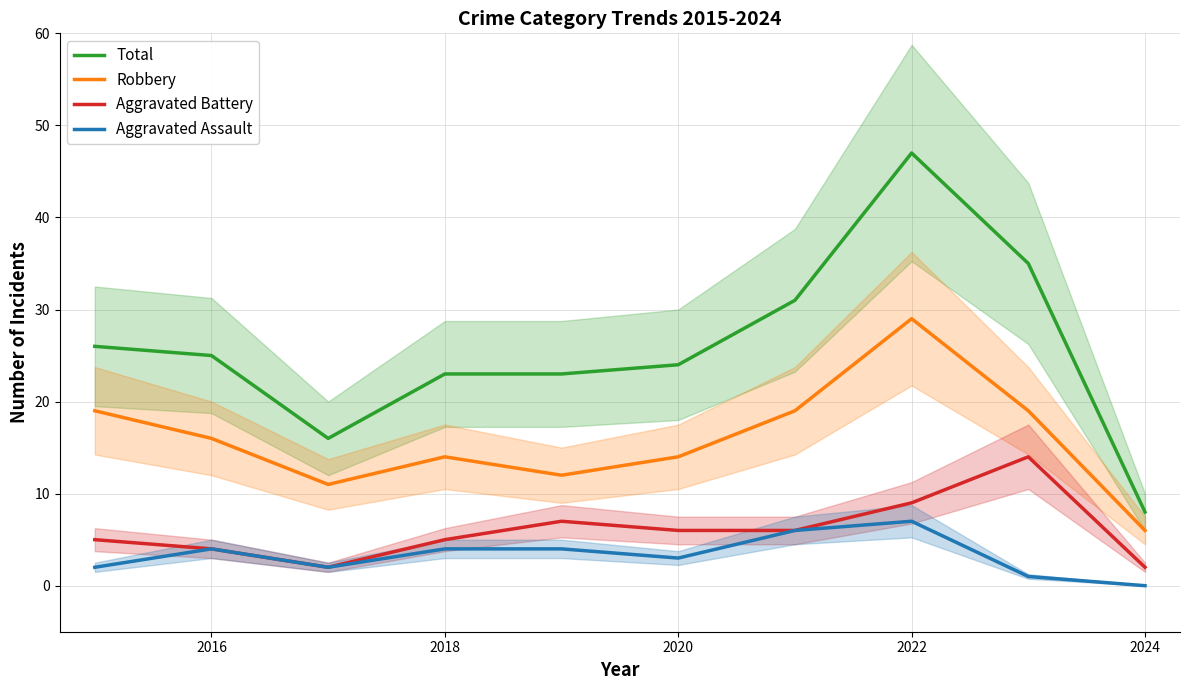

True or false: Robbery and Total intersect in this chart.

False